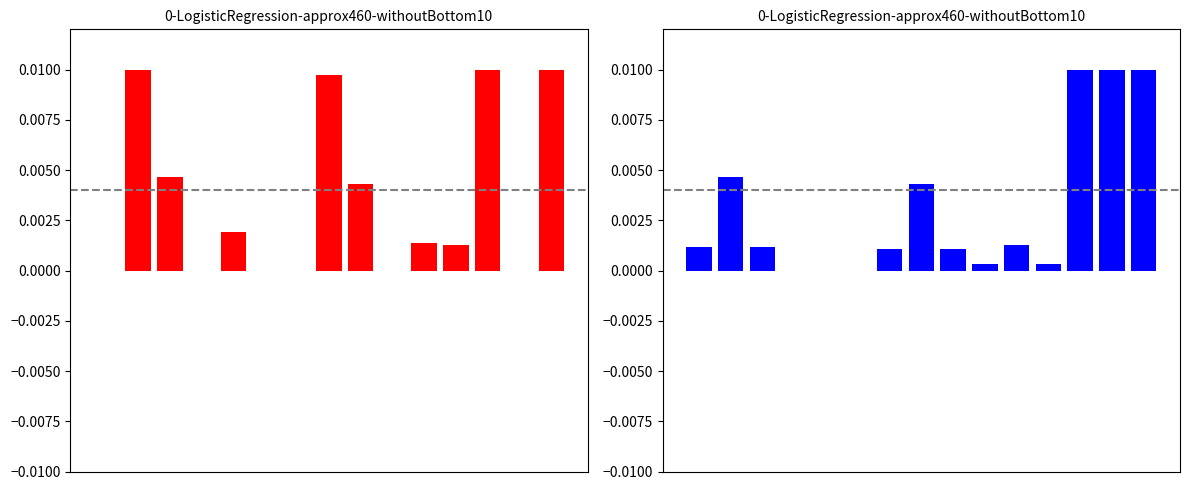

Is the value of left series at 4 greater than the value of right series at 1?

No